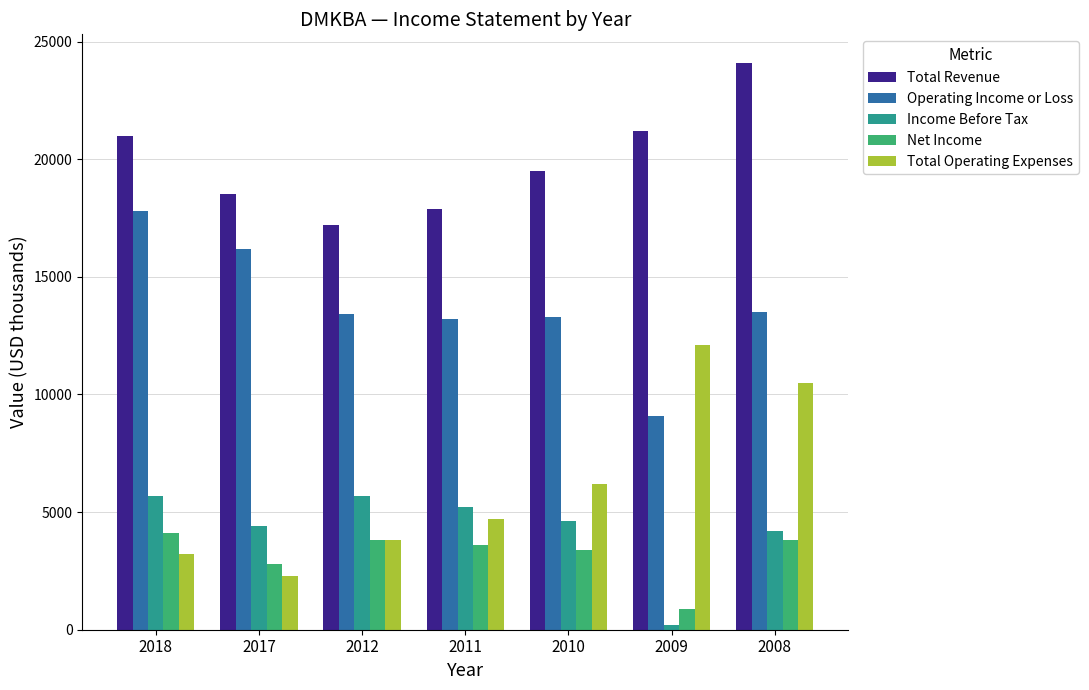

Which series has the widest spread of values?

Total Operating Expenses